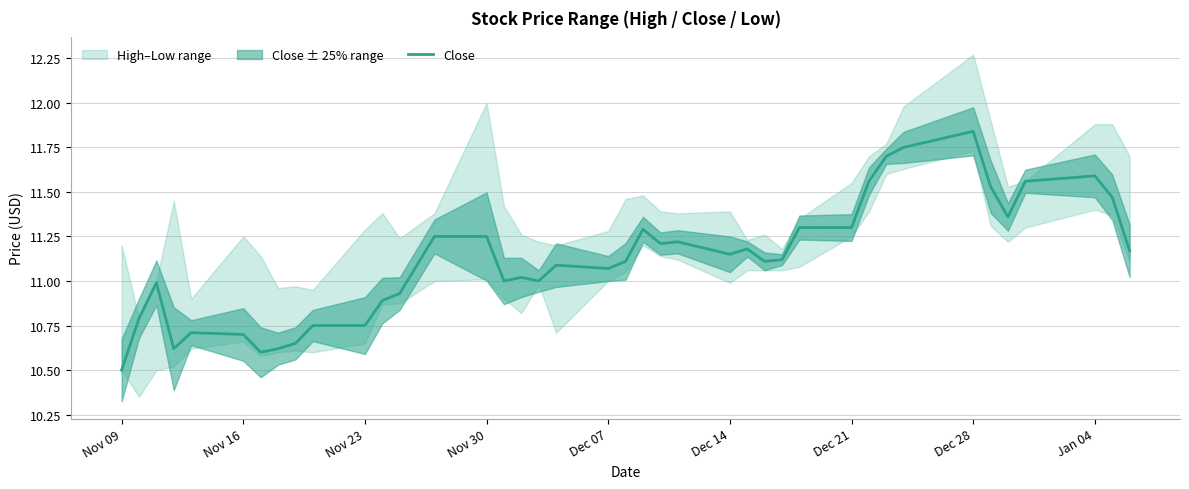

How many points are lower than both their immediate neighbors (excluding endpoints)?

9